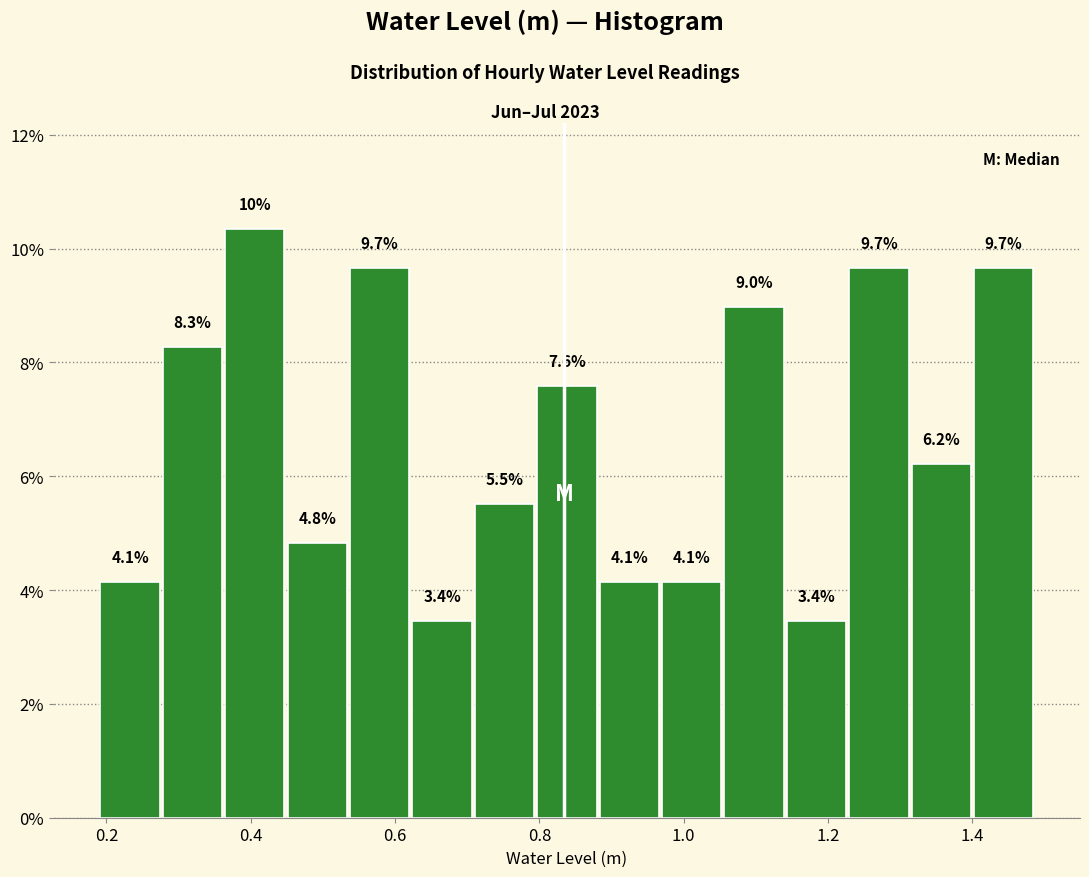

Over which range of the x-axis is the bar tallest?

0.36 to 0.44